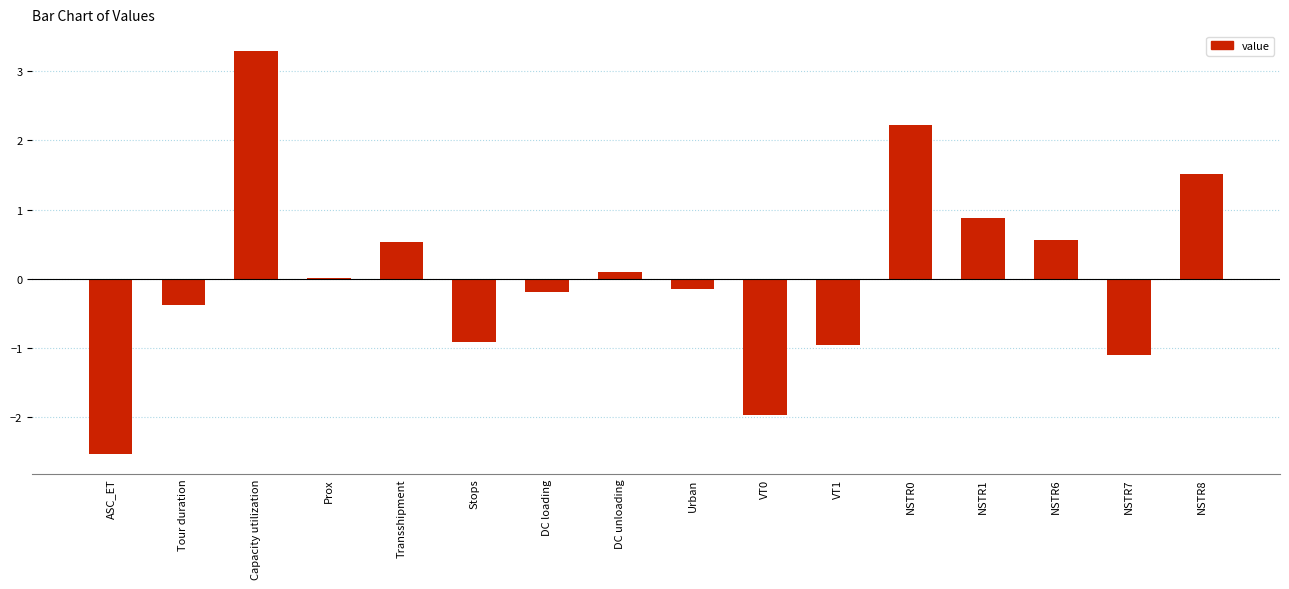

Are the bars horizontal?

No